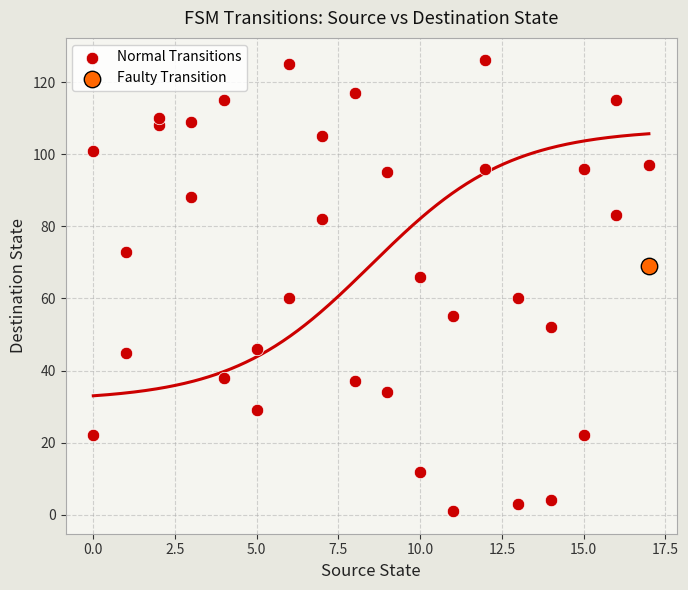

What are all the series names shown in the legend?

Normal Transitions, Faulty Transition